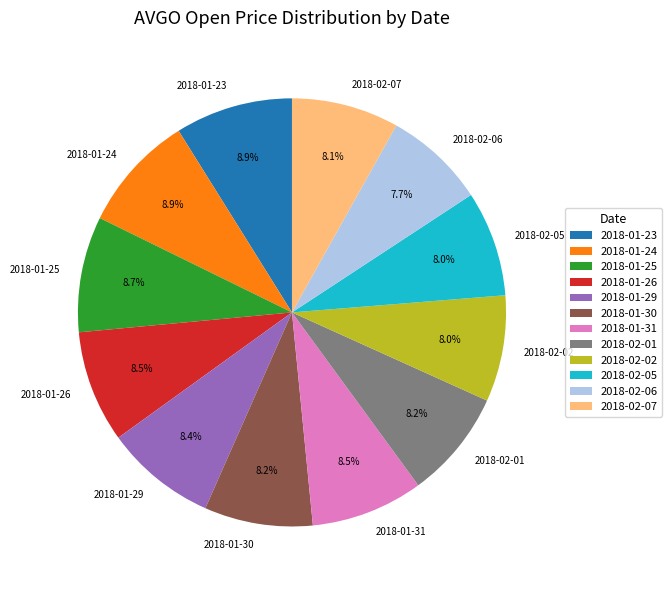

Combined, do 2018-02-05 and 2018-01-24 account for over 50%?

No